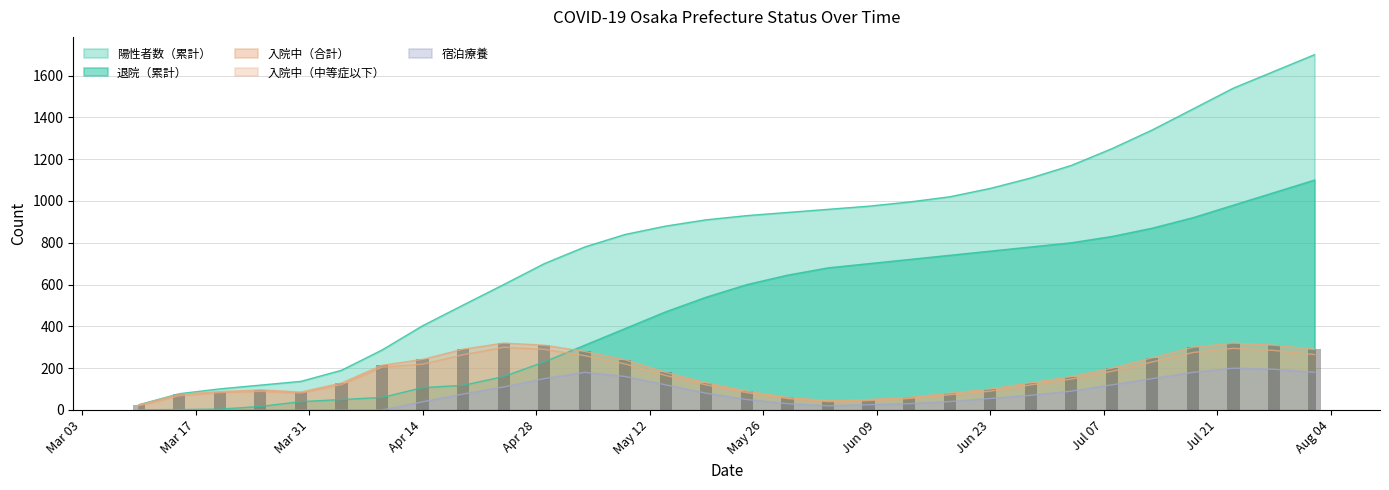

Count the number of categories in the chart.

30